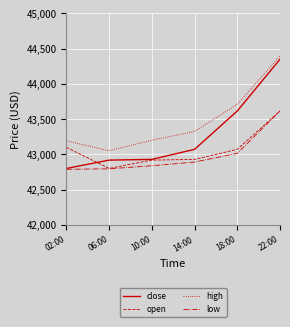

What is the smallest value displayed?

42788.0